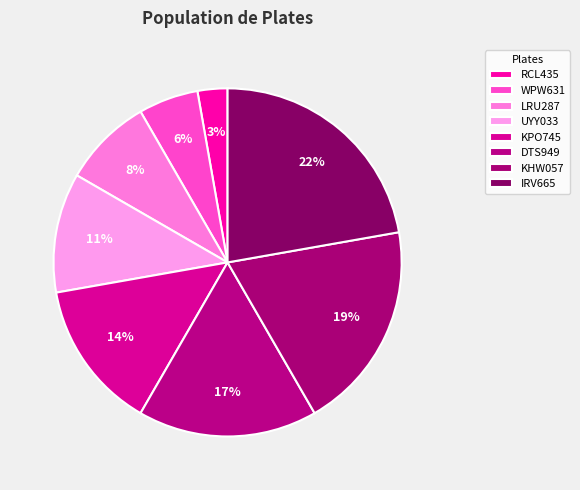

To the nearest percent, what is the difference between the largest and smallest slice percentages?

19%